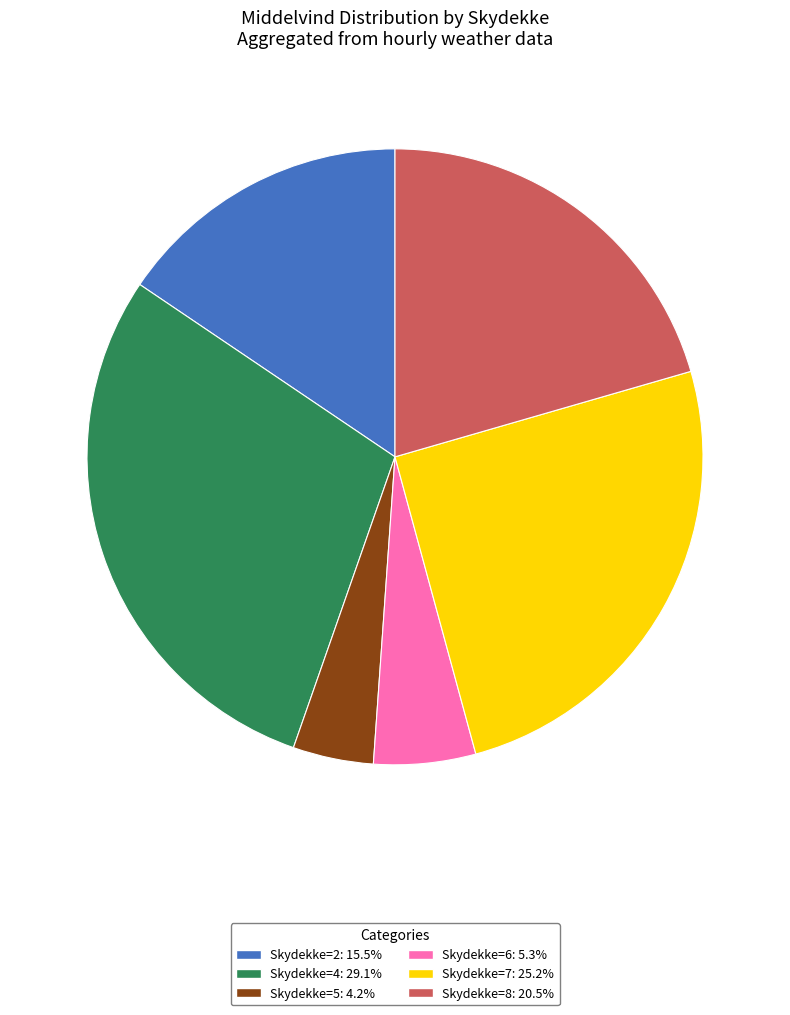

Is there any slice that represents more than half of the pie?

No